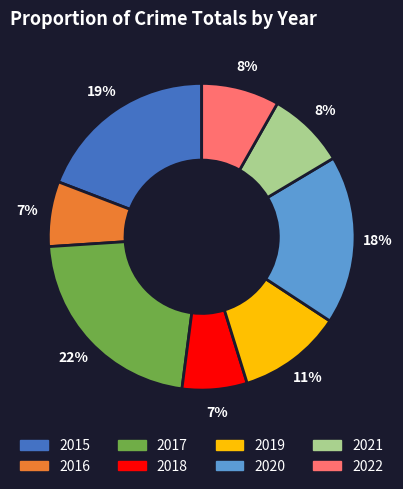

Which slice is the largest?

2017